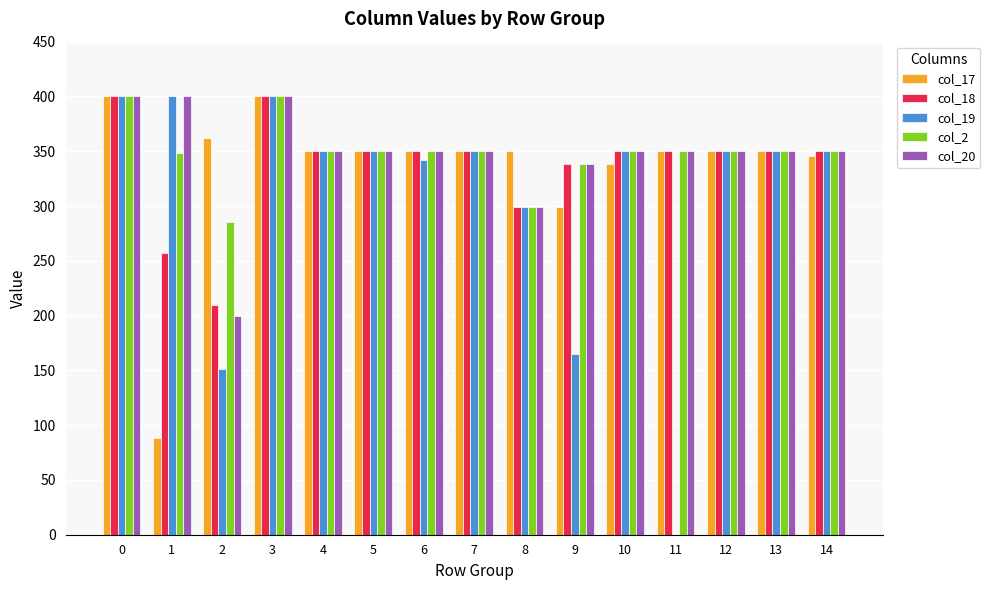

The col_2 series shows 299.0 at 8. True or false?

True